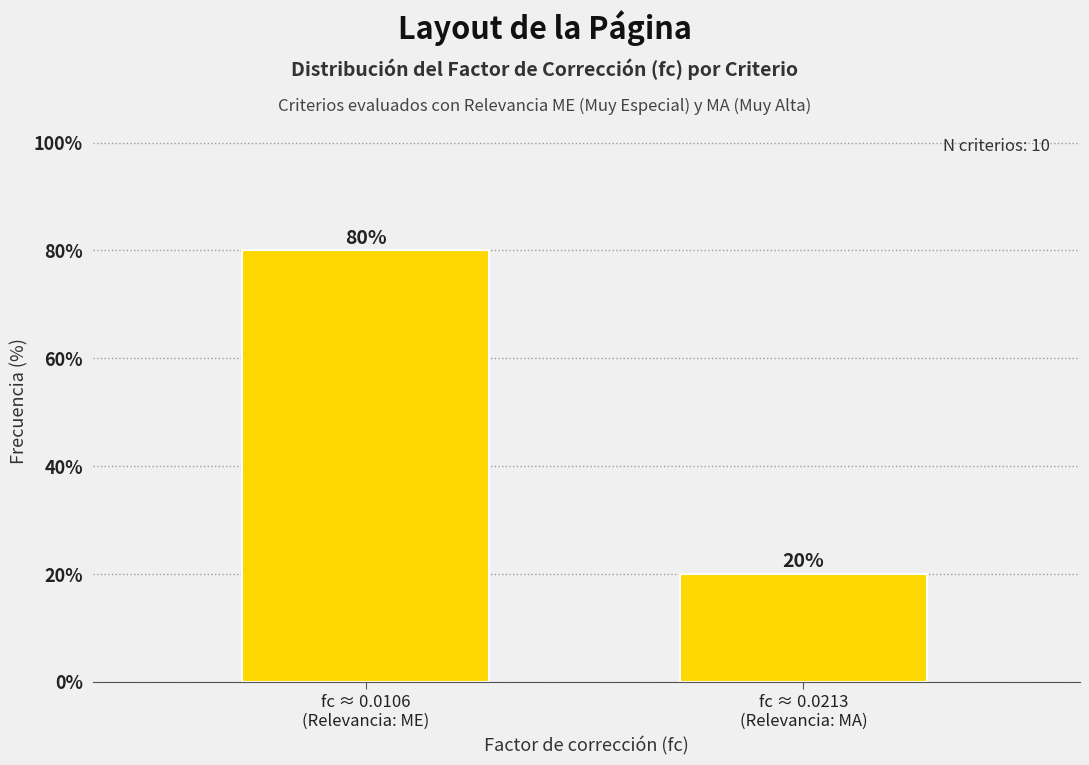

Reading left to right, what are all the values shown in this chart?

80	20